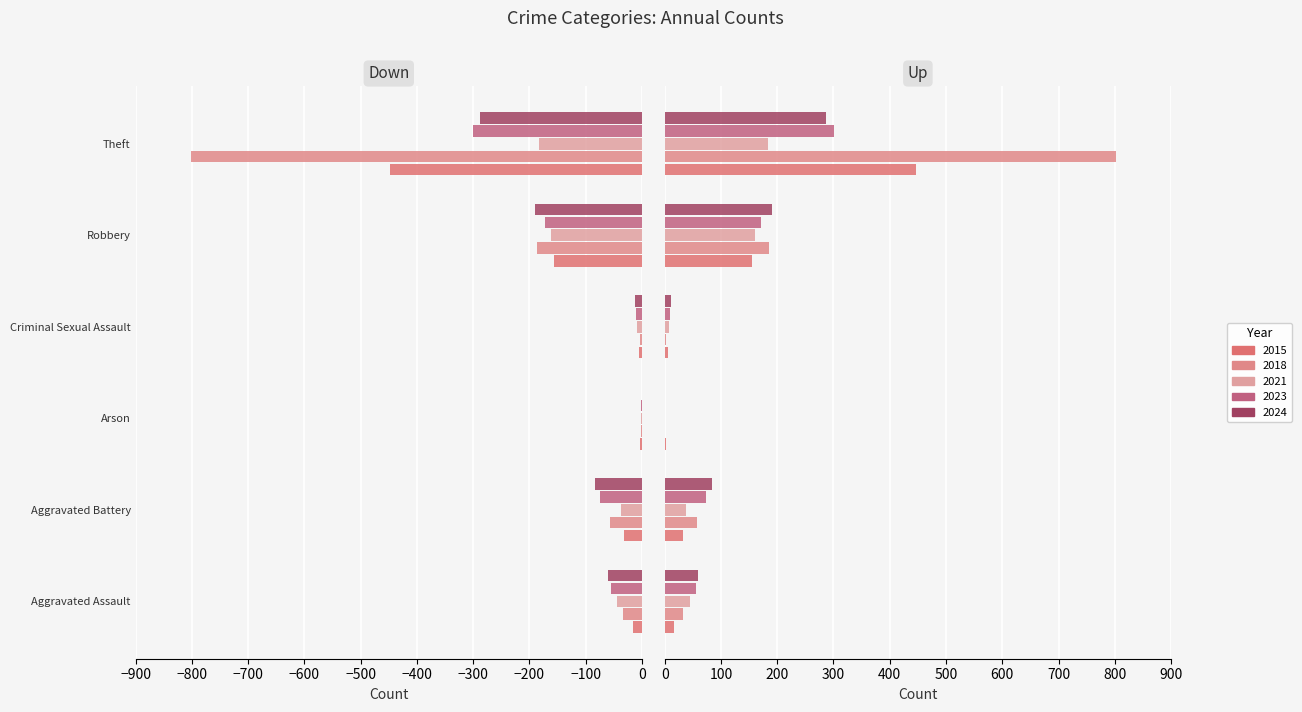

True or false: 2015 has a value of -447 at Theft.

True